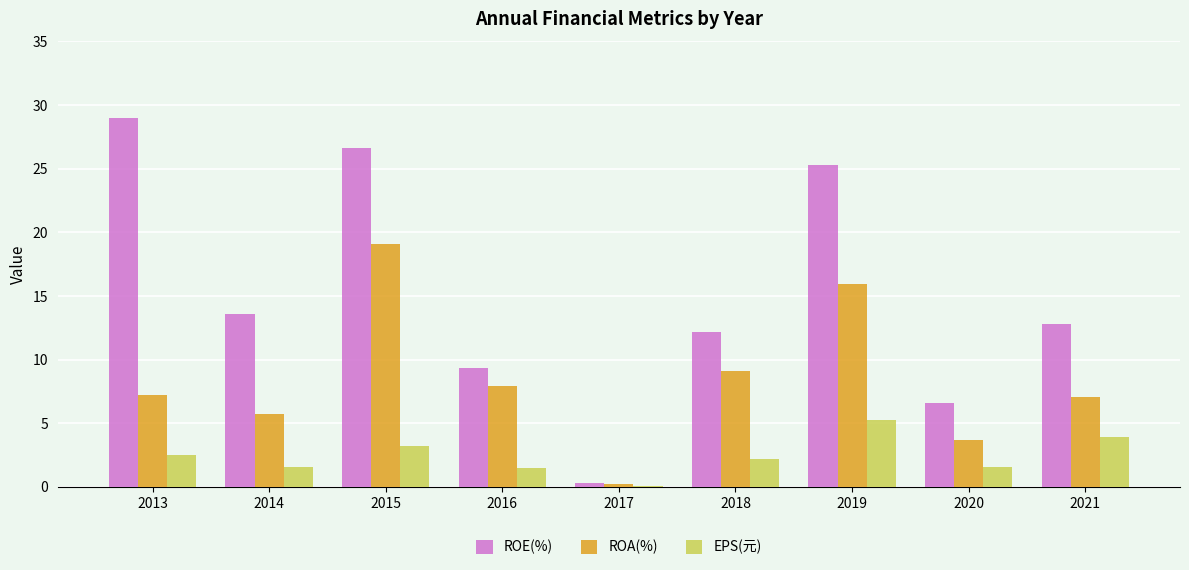

Between 2013 and 2019, which series saw the biggest shift?

ROA(%)